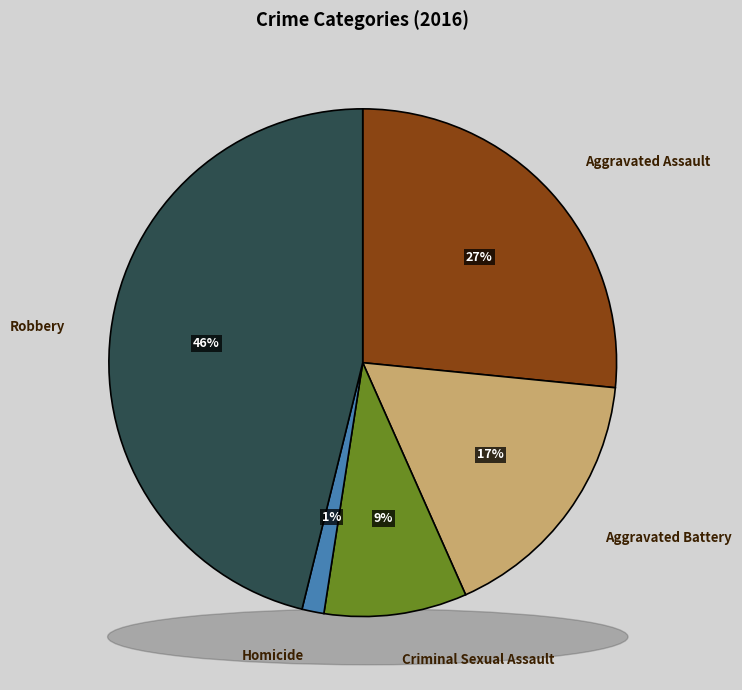

Is it true that Homicide is 1% of the pie?

True